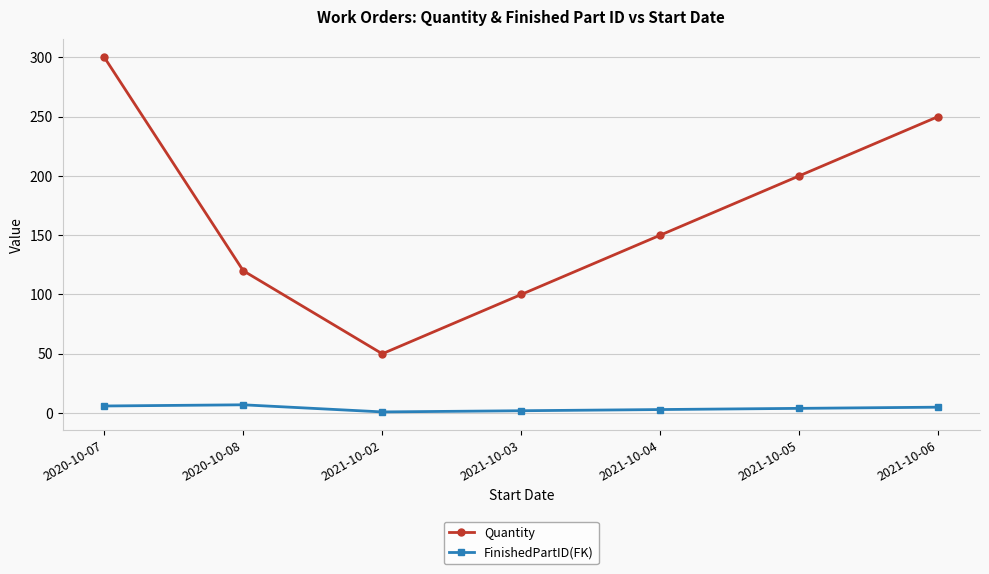

What is the highest value of the FinishedPartID(FK) series?

7